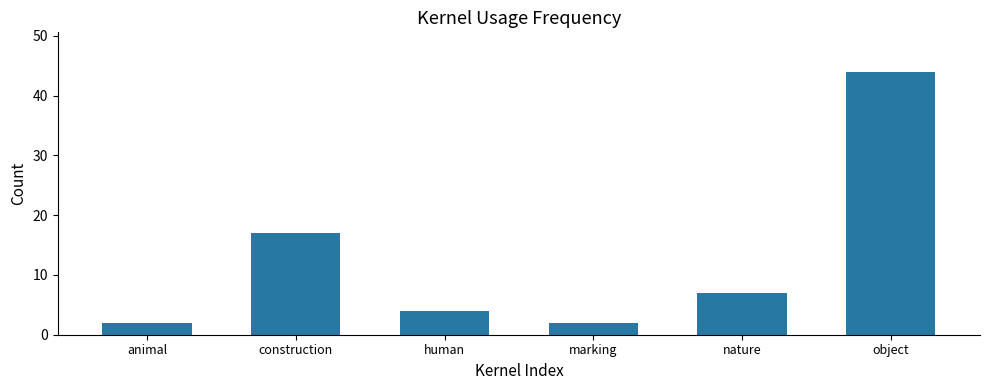

What position from the right is animal?

6